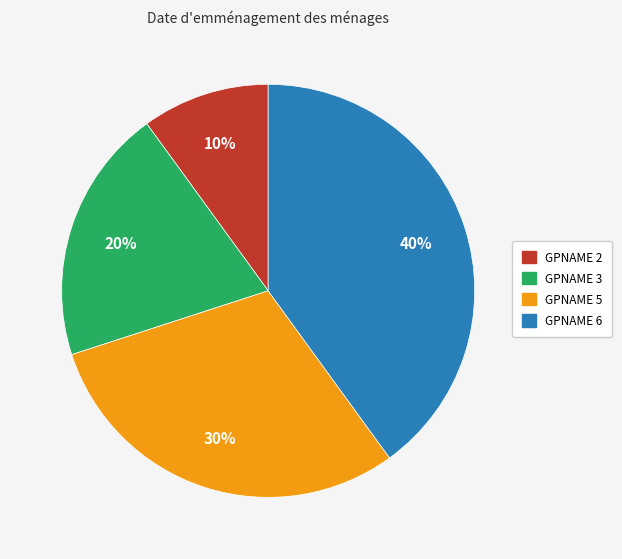

What is the smallest slice in the pie chart?

GPNAME 2